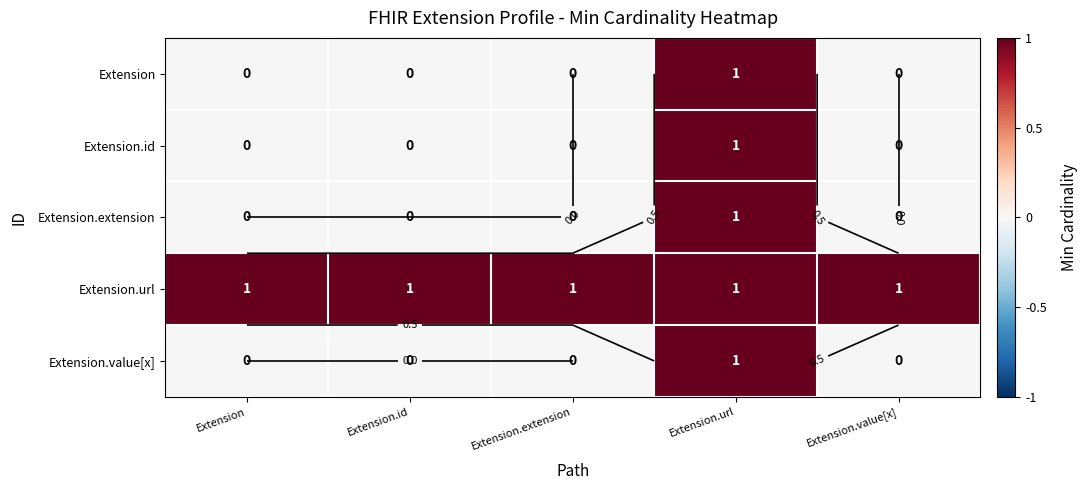

What is the approximate value of Extension.url at Extension.url?

1